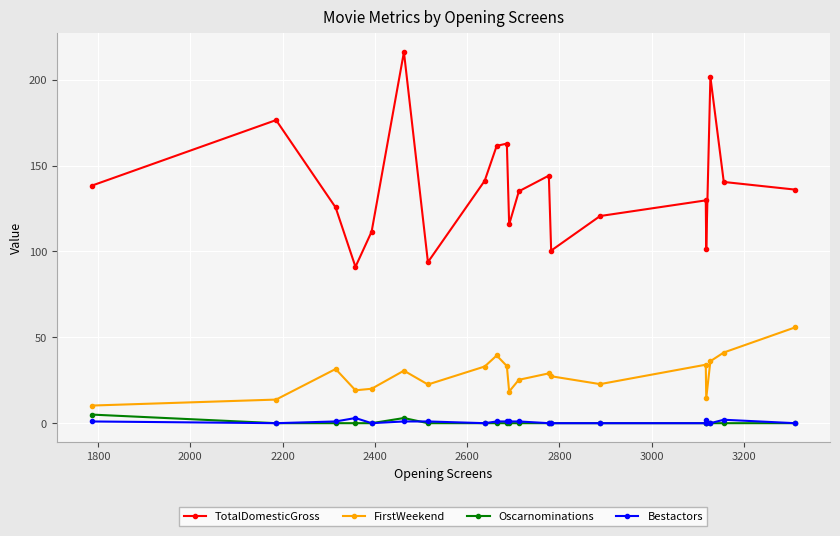

What is the sum of all FirstWeekend values?

557.8